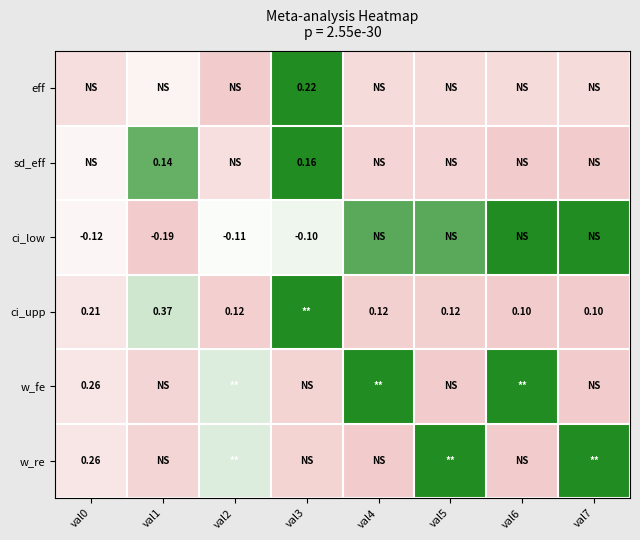

Rank the categories by eff value from highest to lowest.

val3, val1, val0, val4, val5, val6, val7, val2